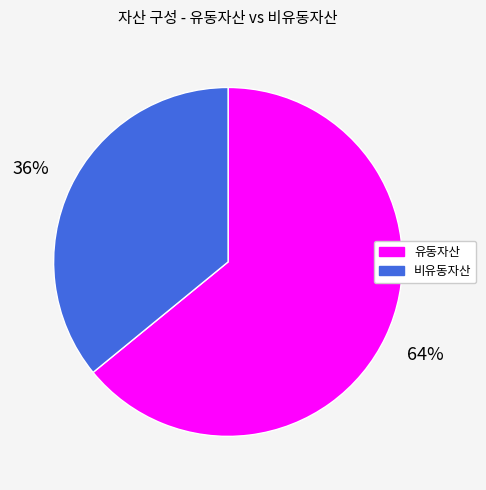

To the nearest percent, what is the difference between the largest and smallest slice percentages?

28%